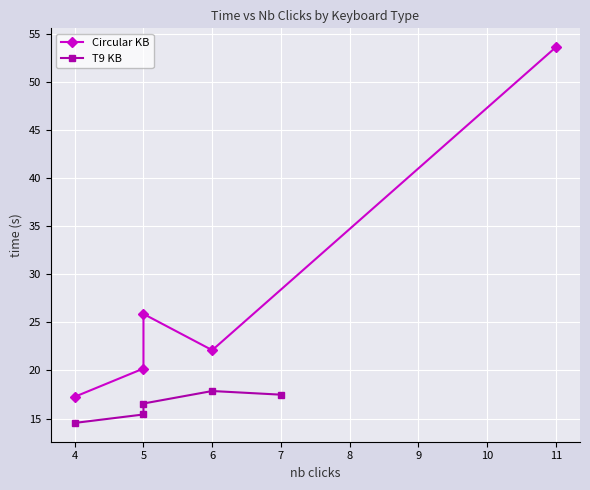

How many distinct data groups are displayed?

2